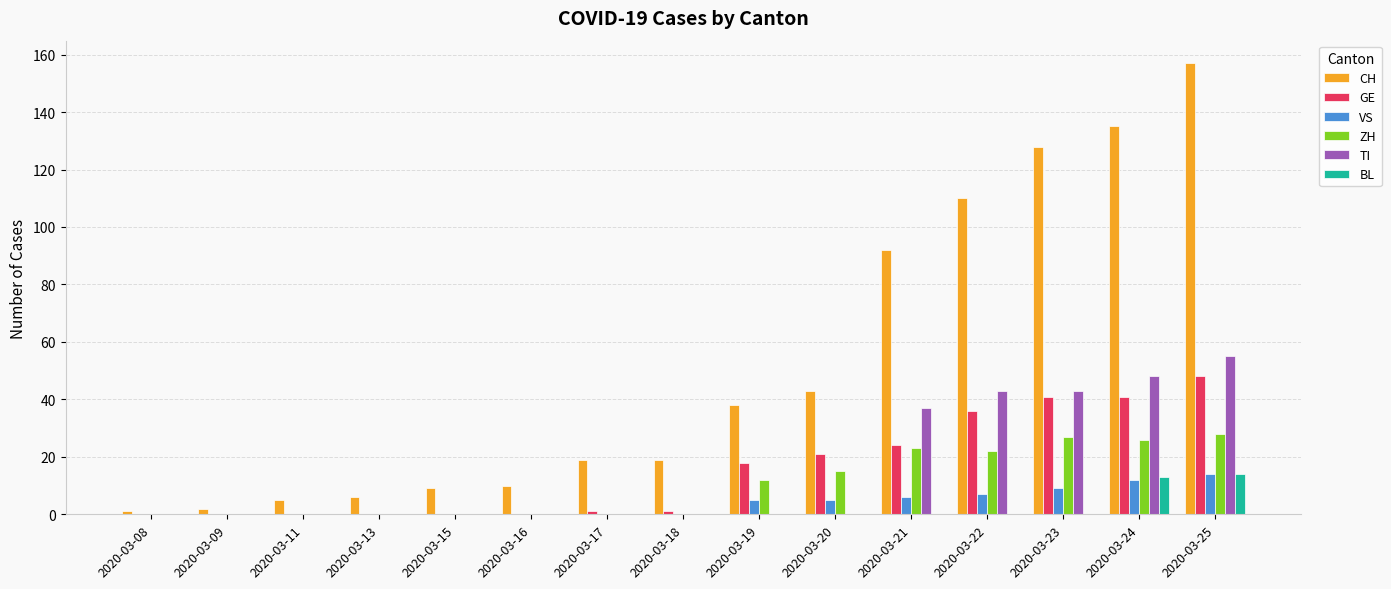

Between 2020-03-22 and 2020-03-23, which series saw the biggest shift?

CH